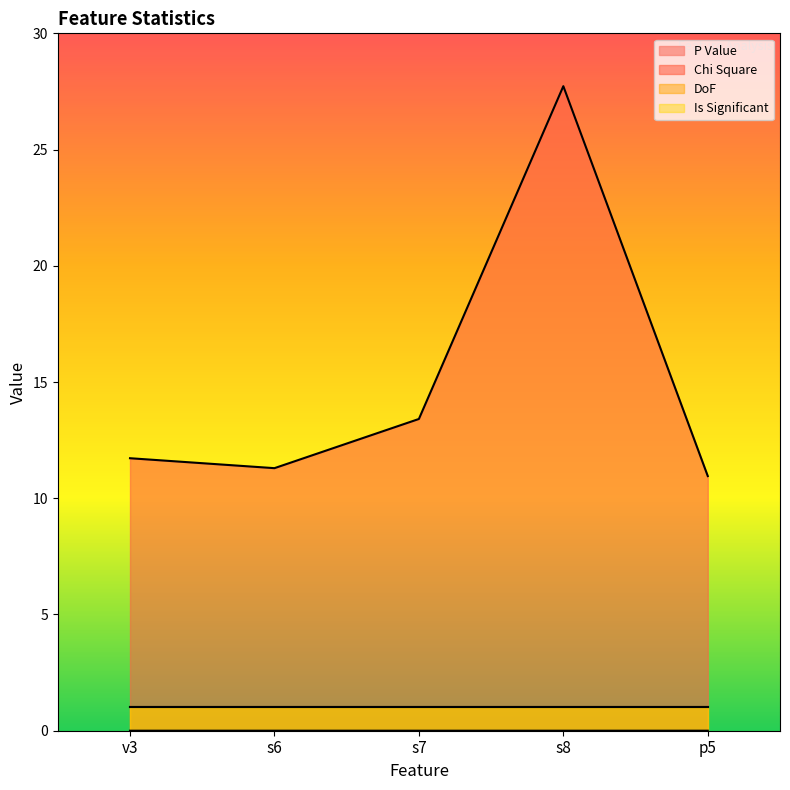

The value of P Value at 0 is 0.0. True or false?

False